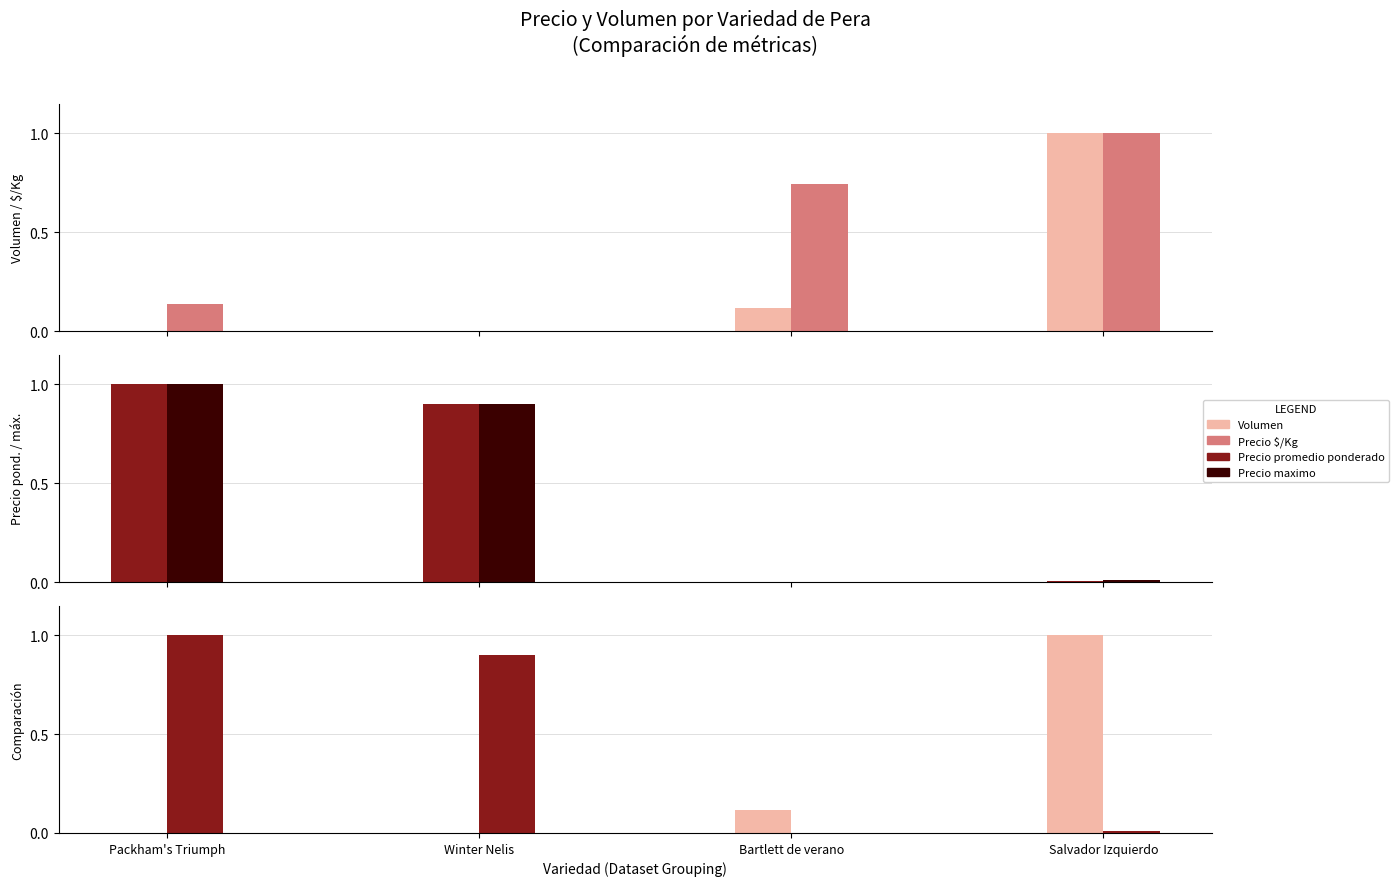

Which series has the largest total across all categories?

Precio maximo